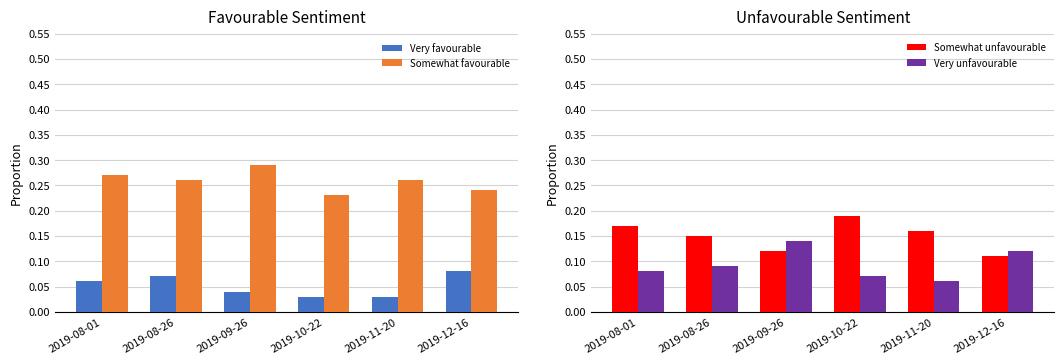

True or false: Somewhat favourable has a value of 0.3 at 2019-08-01.

True